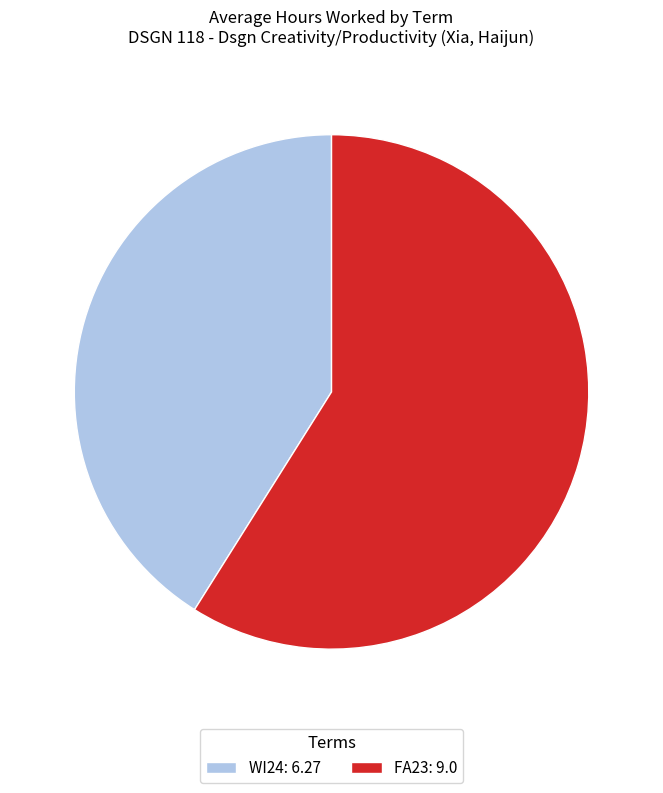

Which category has the smallest portion of the pie?

WI24